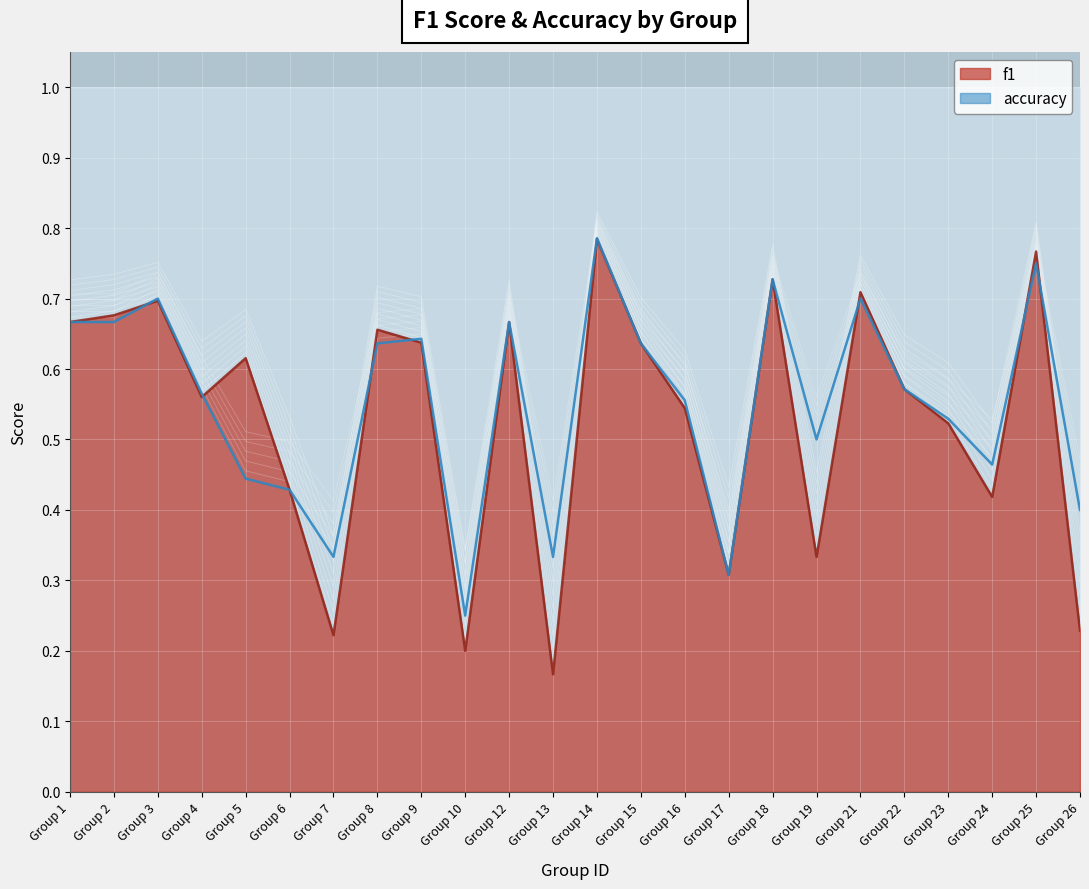

Is it true that f1 equals 1.1 at Group 18?

False